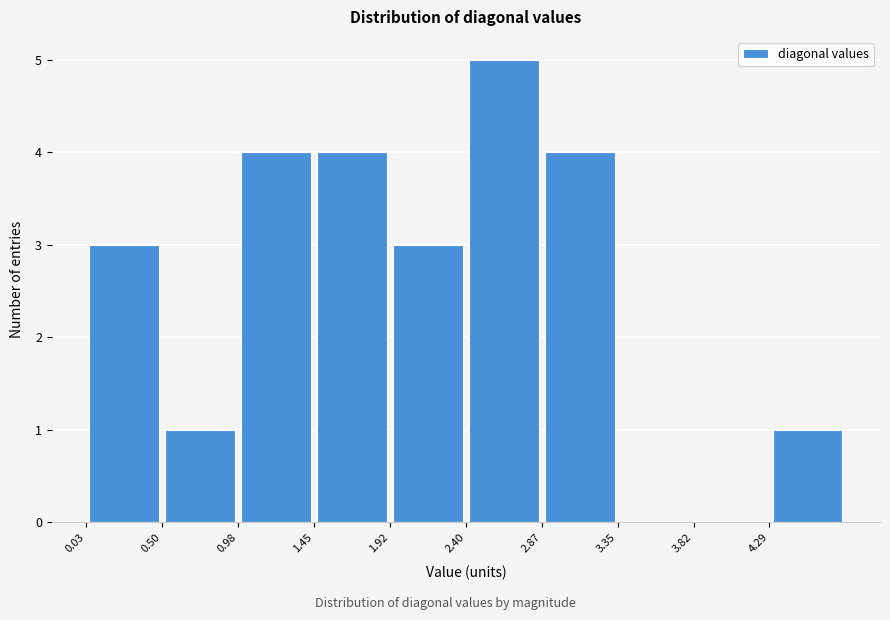

Over which range of the x-axis is the bar tallest?

2.40 to 2.85